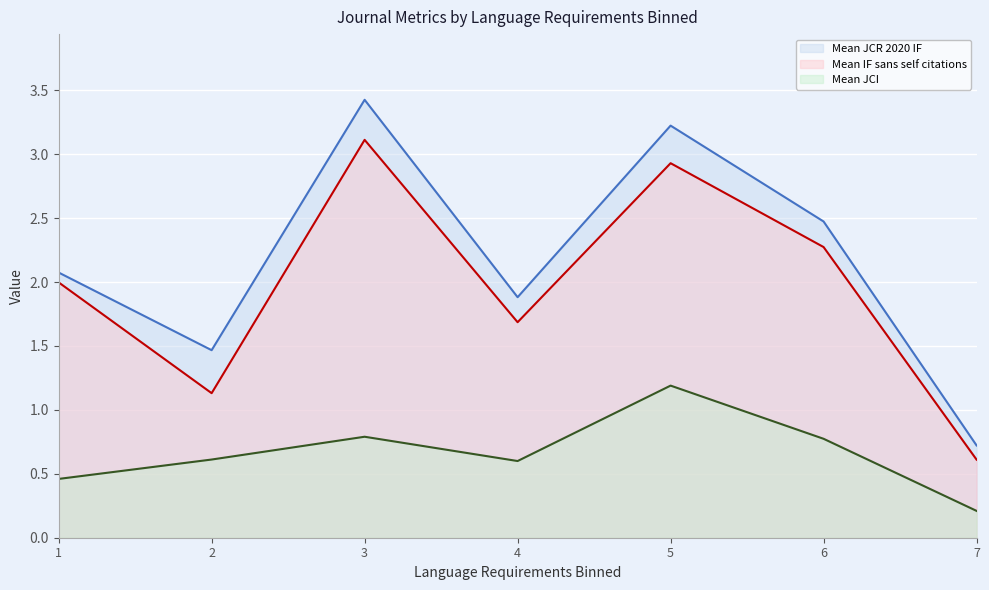

At which category does Mean IF sans self citations reach its first local valley?

2